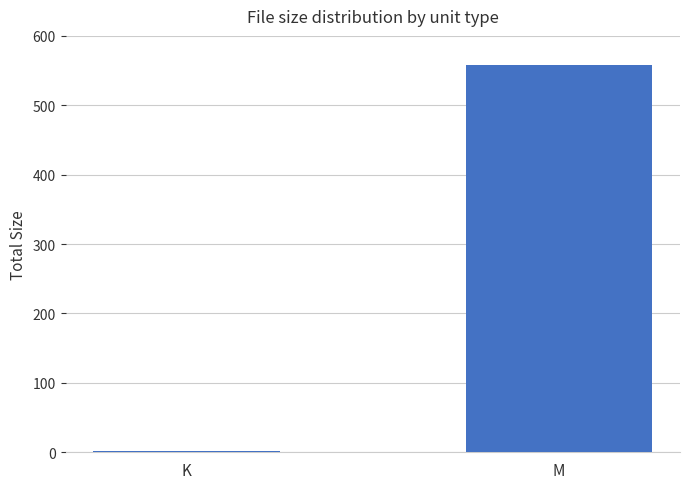

Rank the categories by value from highest to lowest.

M, K